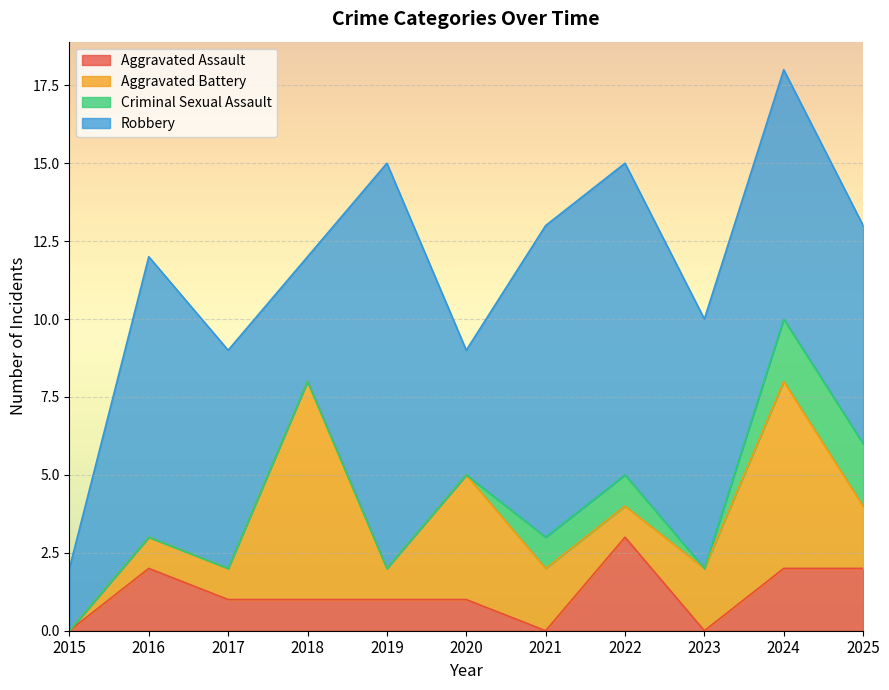

What is the maximum value for Aggravated Battery?

7